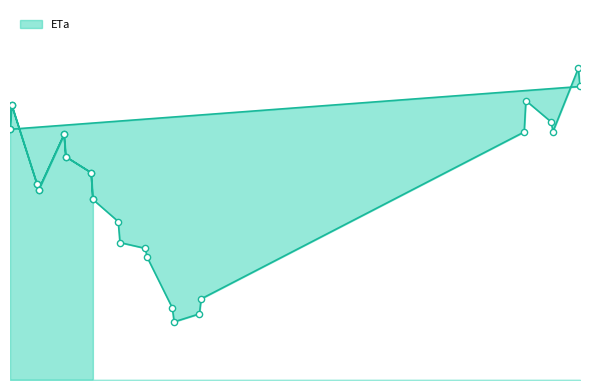

Between 2016-10-18 and 2016-06-27, which is larger?

2016-06-27